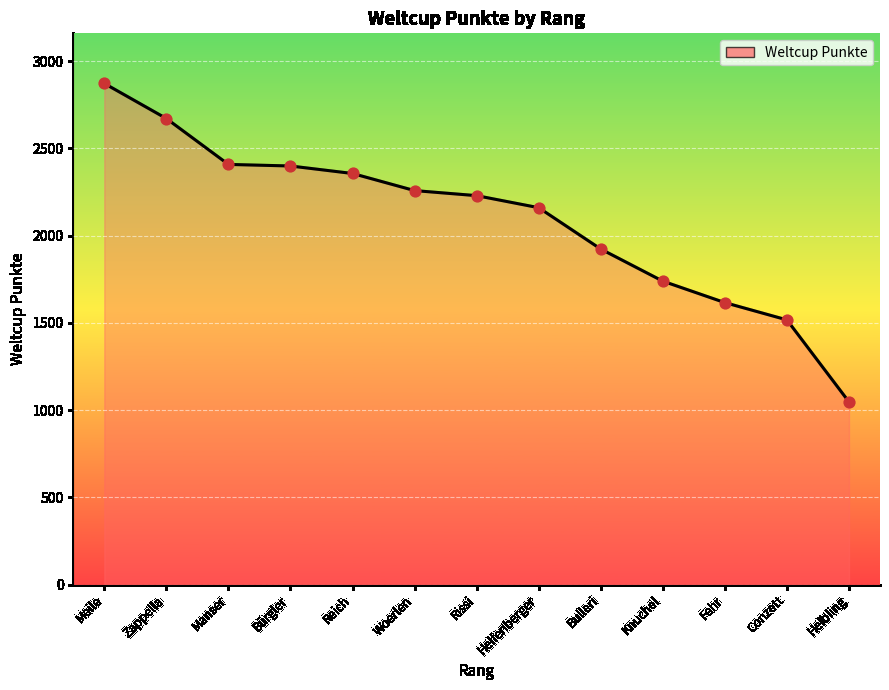

Which has a higher value, Rissi or Meile?

Meile